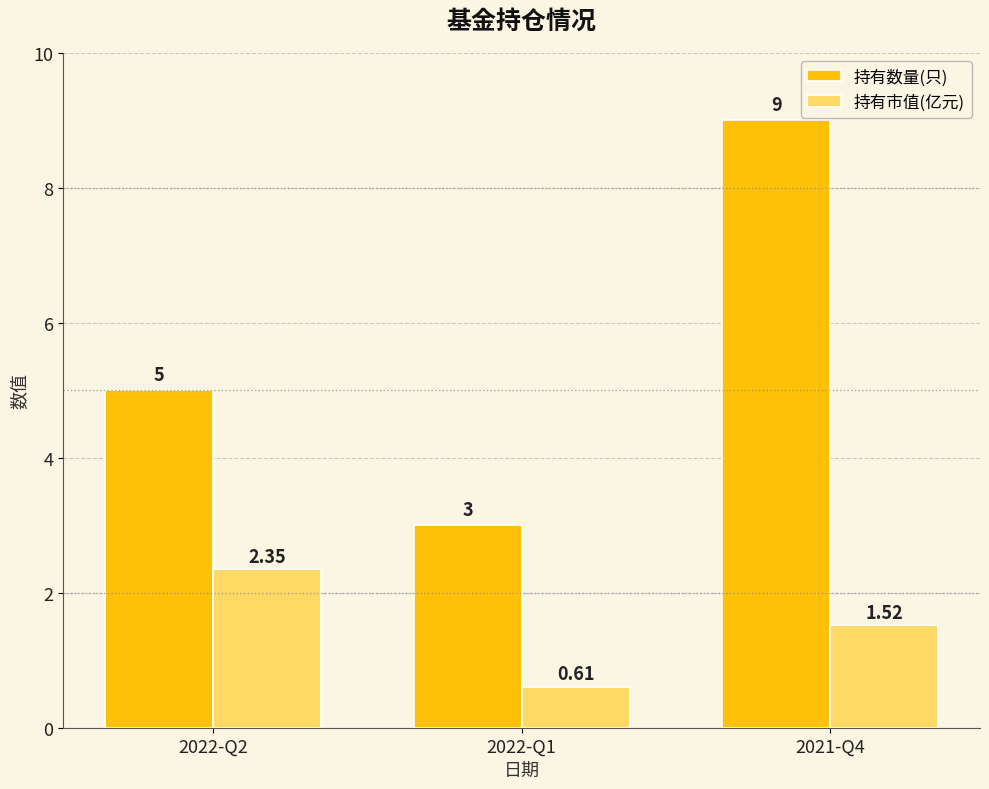

Which series changed the most between 2022-Q1 and 2021-Q4?

持有数量(只)